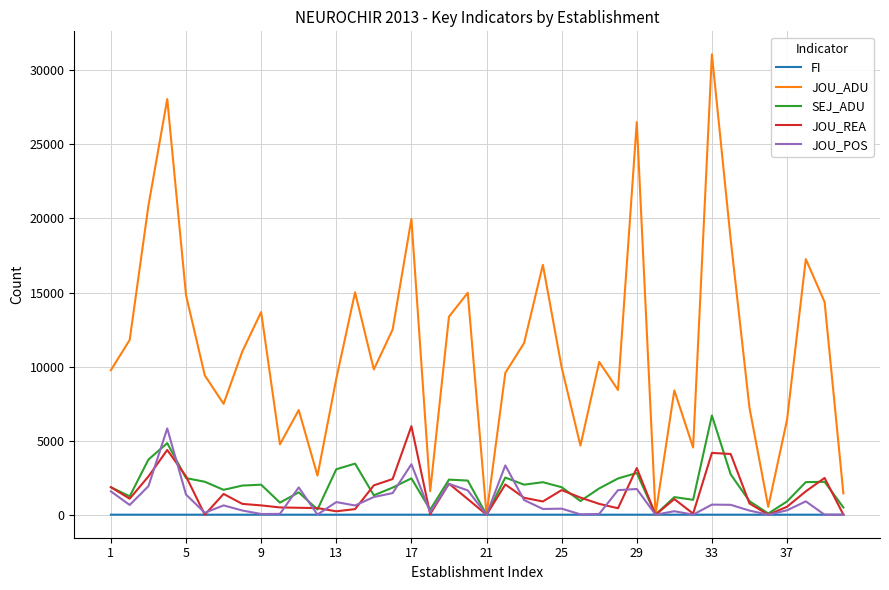

Which series has the largest total across all categories?

JOU_ADU